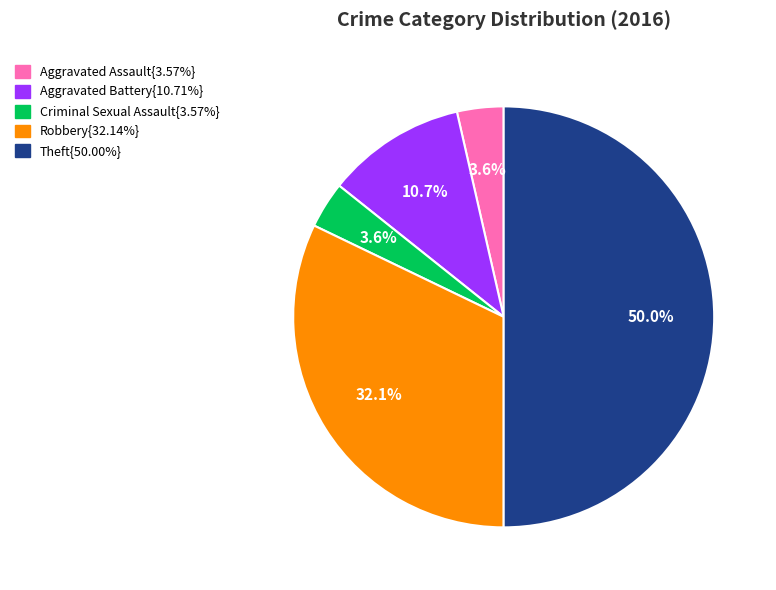

How many segments does this pie chart have?

5